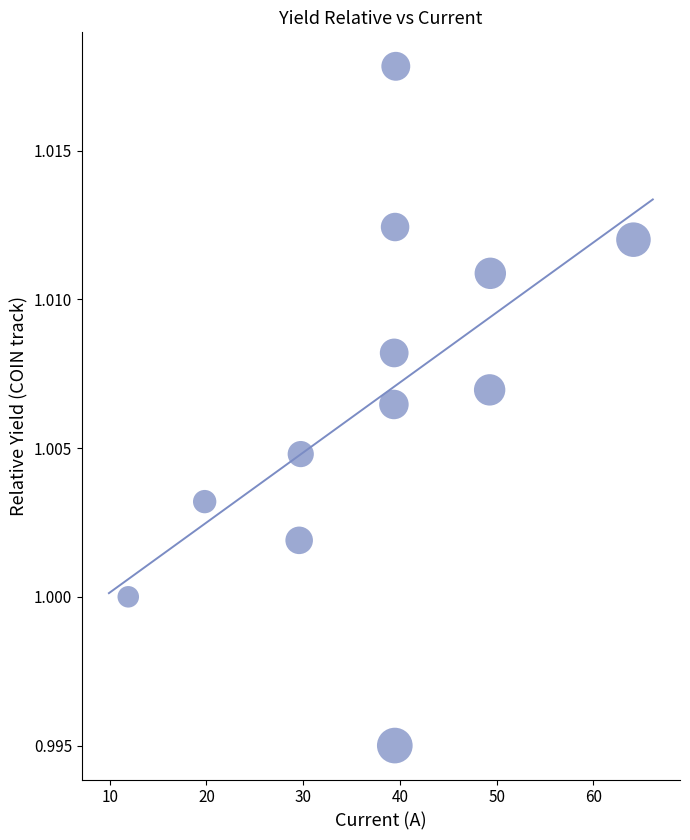

What is the average X value?

37.6